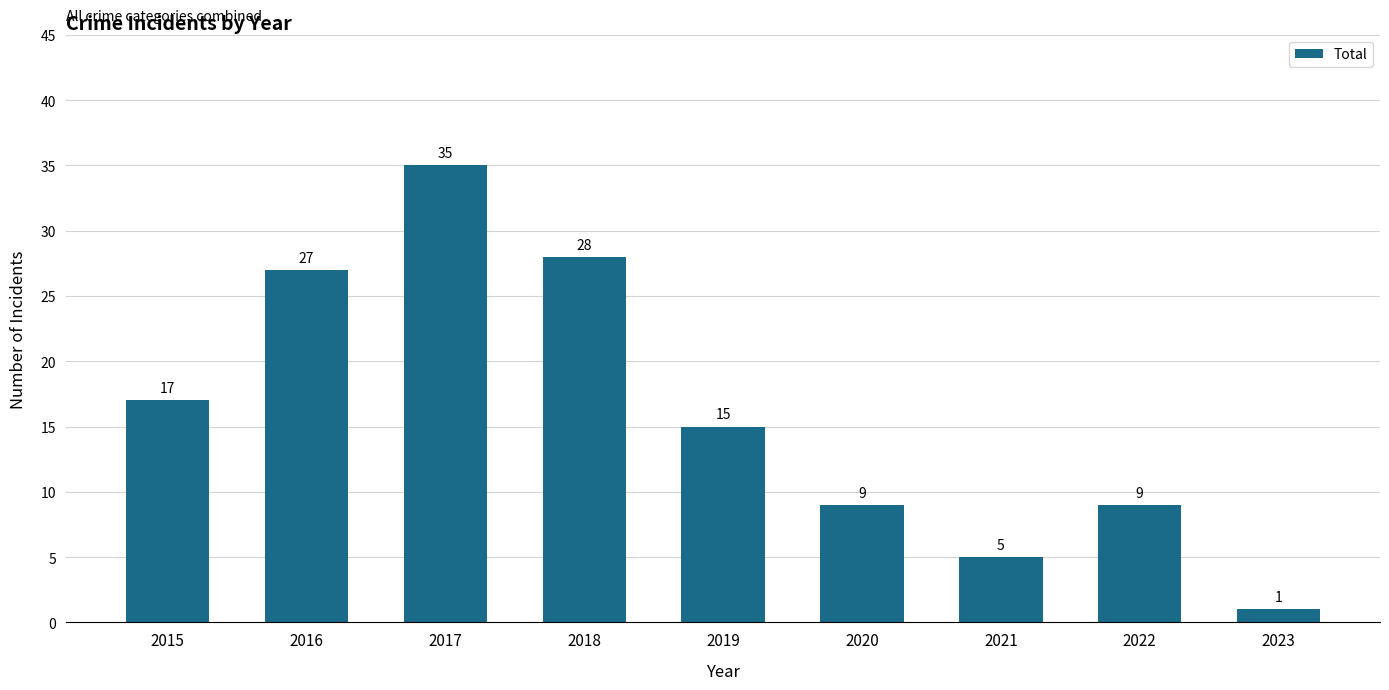

The value at 2019 is 15. True or false?

True